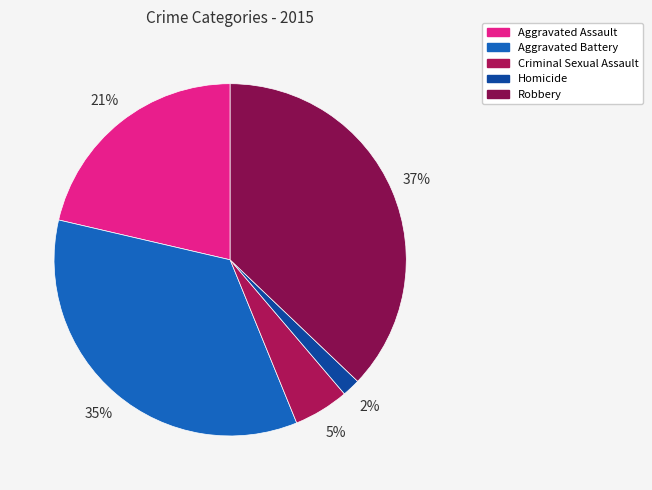

Which slice is the smallest?

Homicide